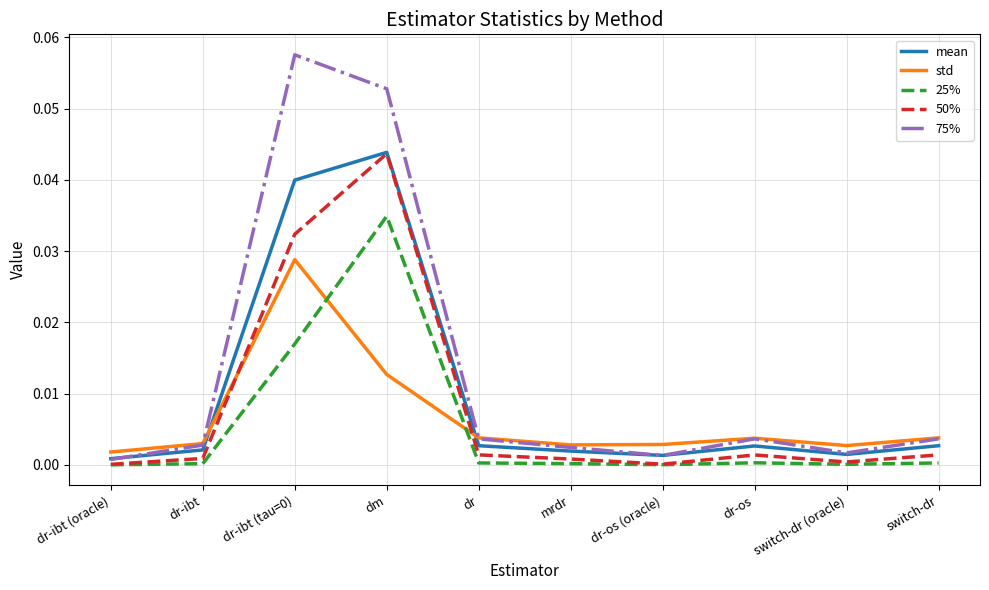

Between which two adjacent categories do mean and 75% first intersect?

dr-ibt (oracle) and dr-ibt